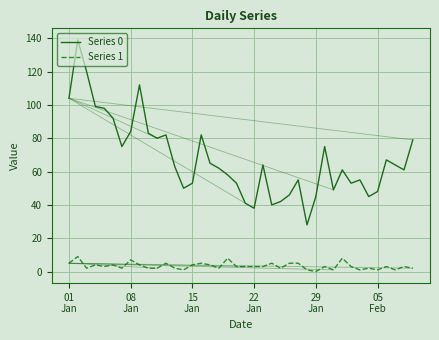

Which series has the largest total across all categories?

Series 0